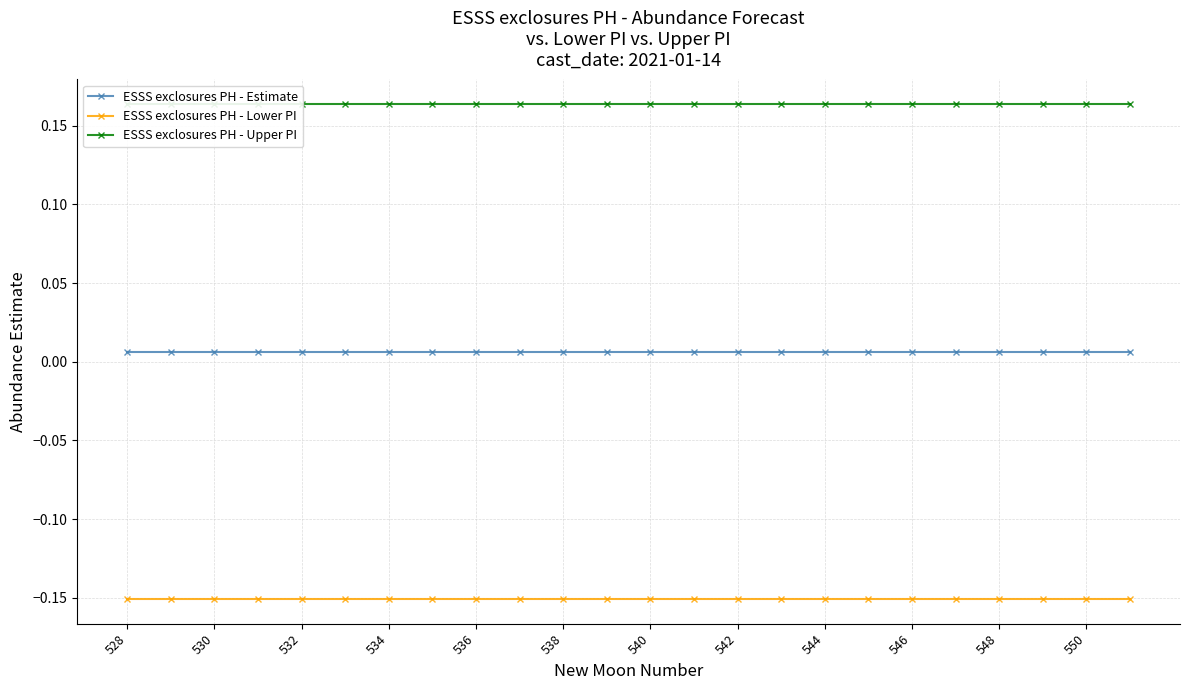

True or false: ESSS exclosures PH - Lower PI and ESSS exclosures PH - Estimate intersect in this chart.

False